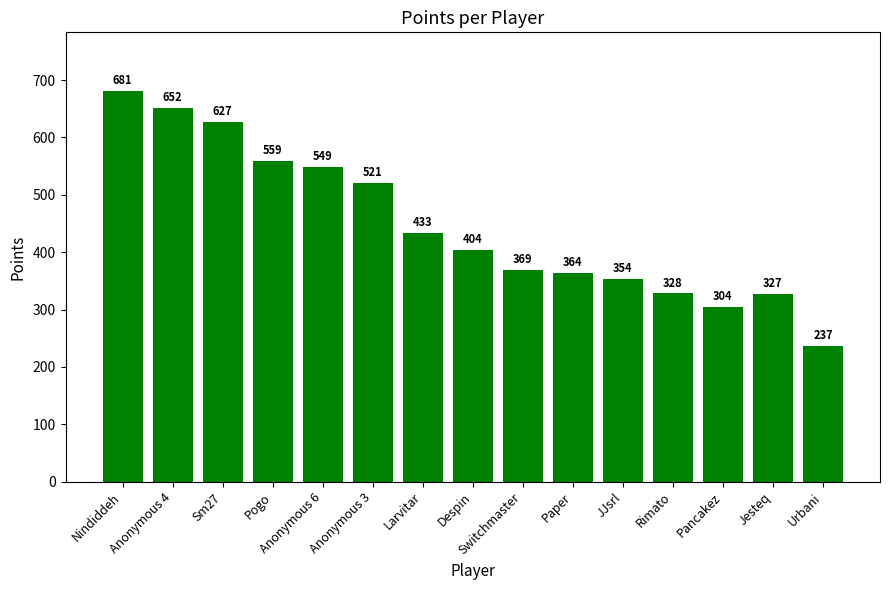

What value does the data have at Paper, to the nearest 10?

360